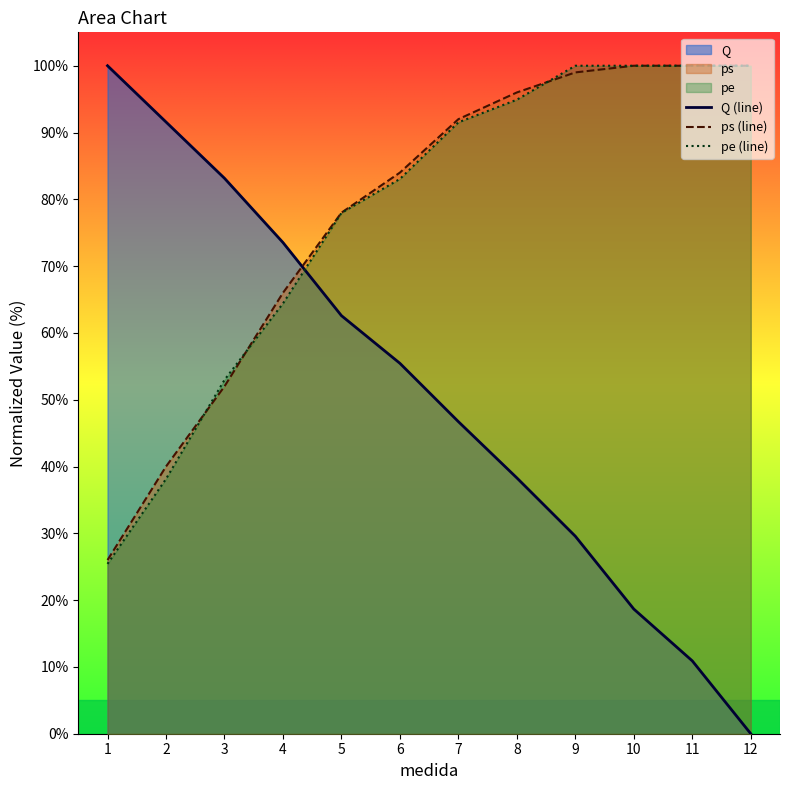

Rank the series by their maximum value, from lowest to highest.

Q (line), ps (line), pe (line)